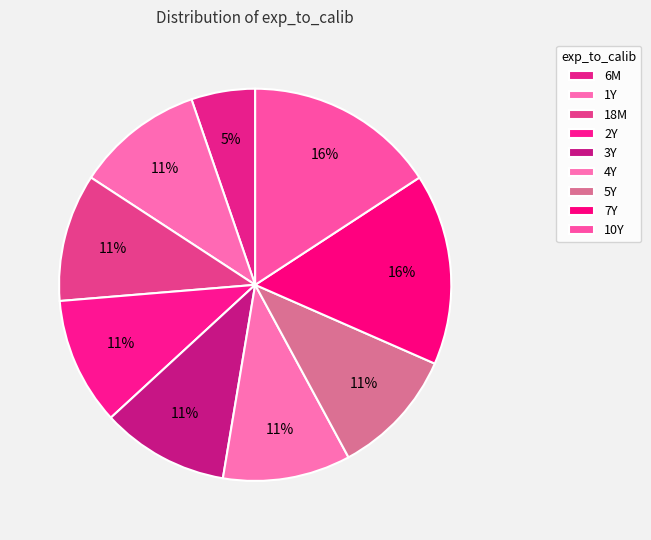

The 18M slice represents 1% of the pie. True or false?

False